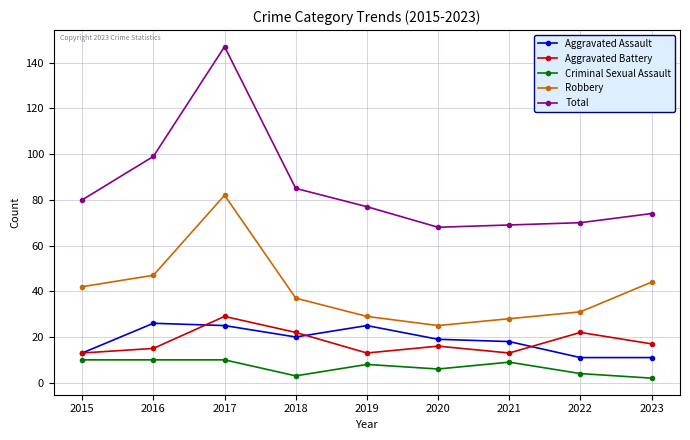

Is it true that Aggravated Assault equals 10 at 2019?

False